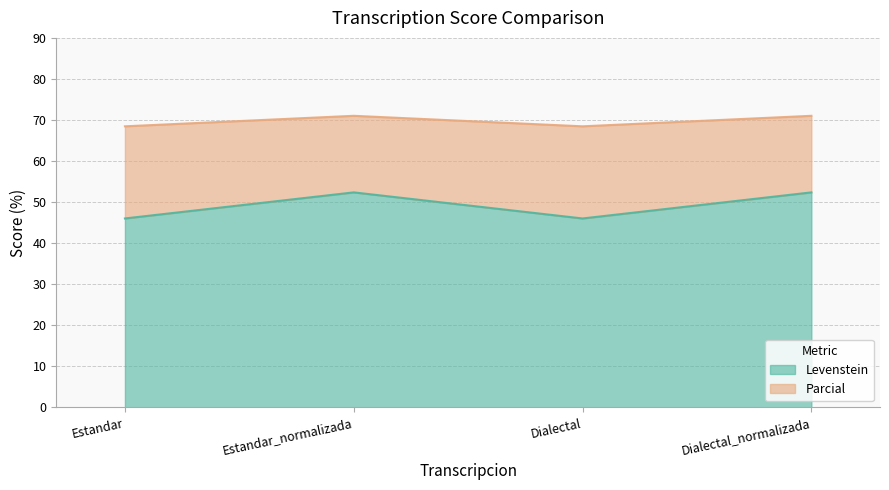

What is the difference between the maximum and second lowest values in the Levenstein series?

2.6